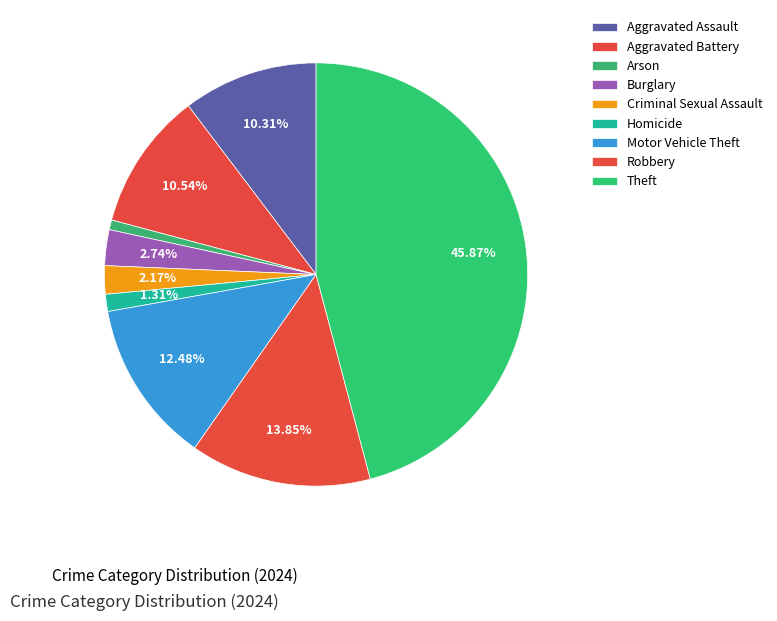

Which has a higher value, Aggravated Assault or Theft?

Theft